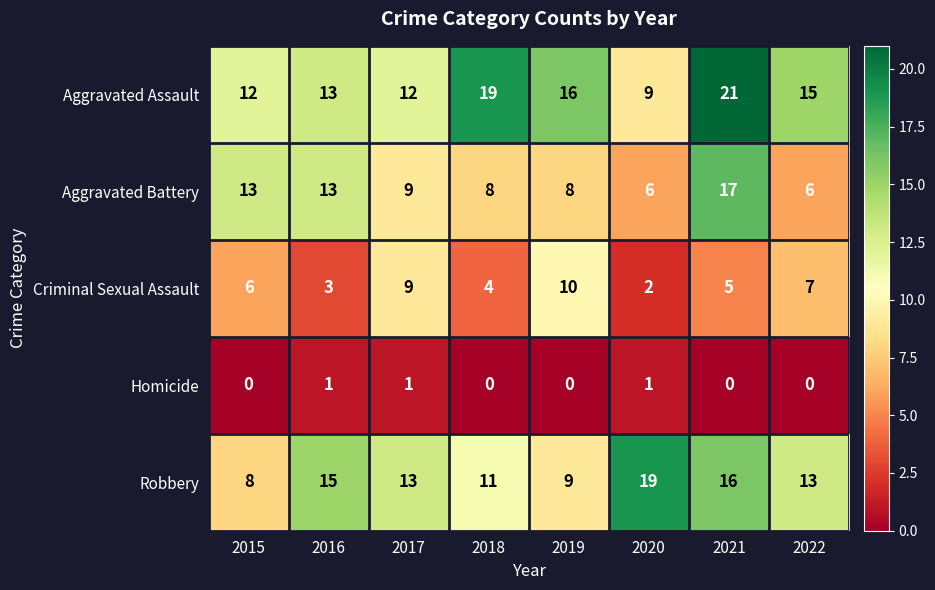

How many distinct data groups are displayed?

5